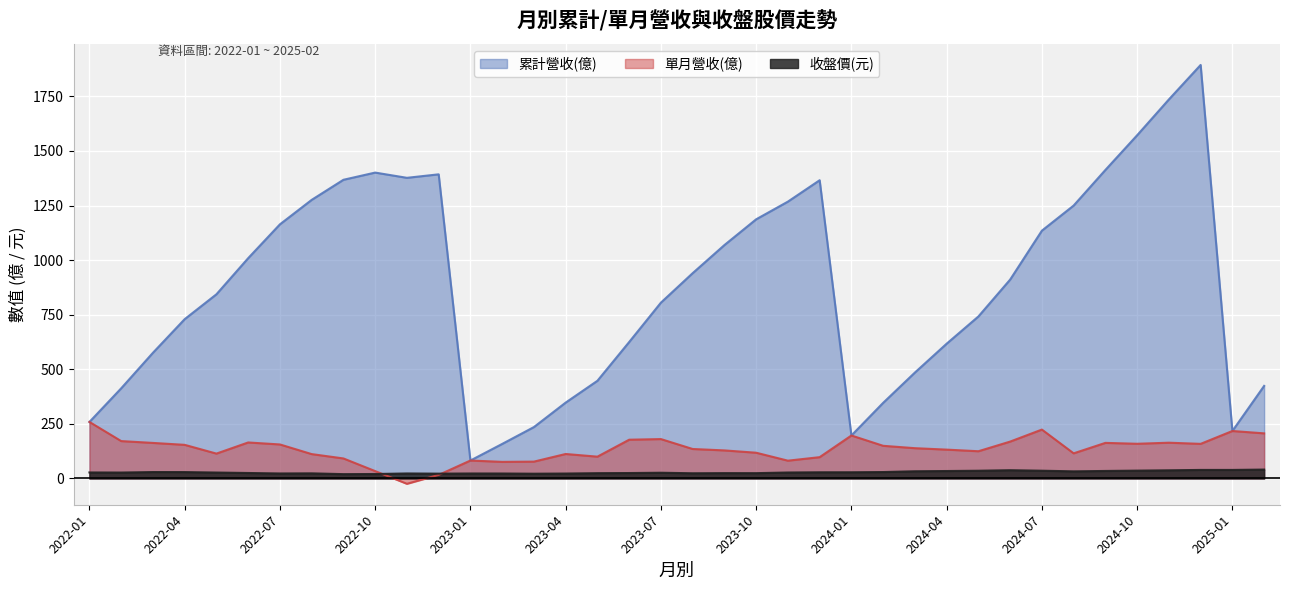

Count the number of categories in the chart.

38